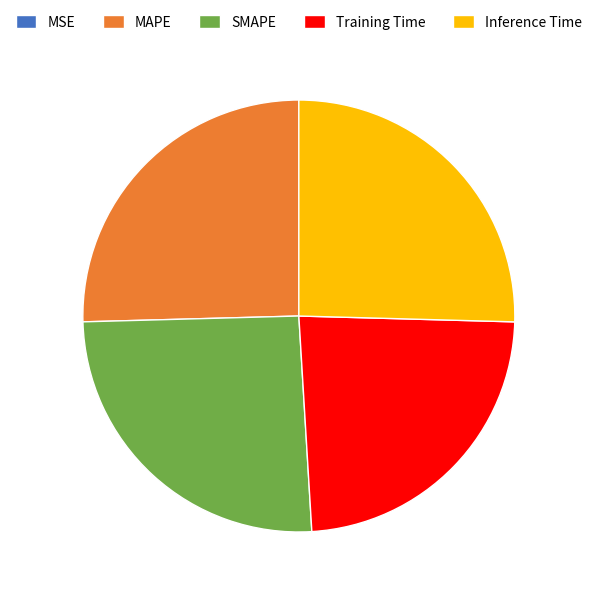

Is the sum of MAPE and Inference Time greater than half?

Yes